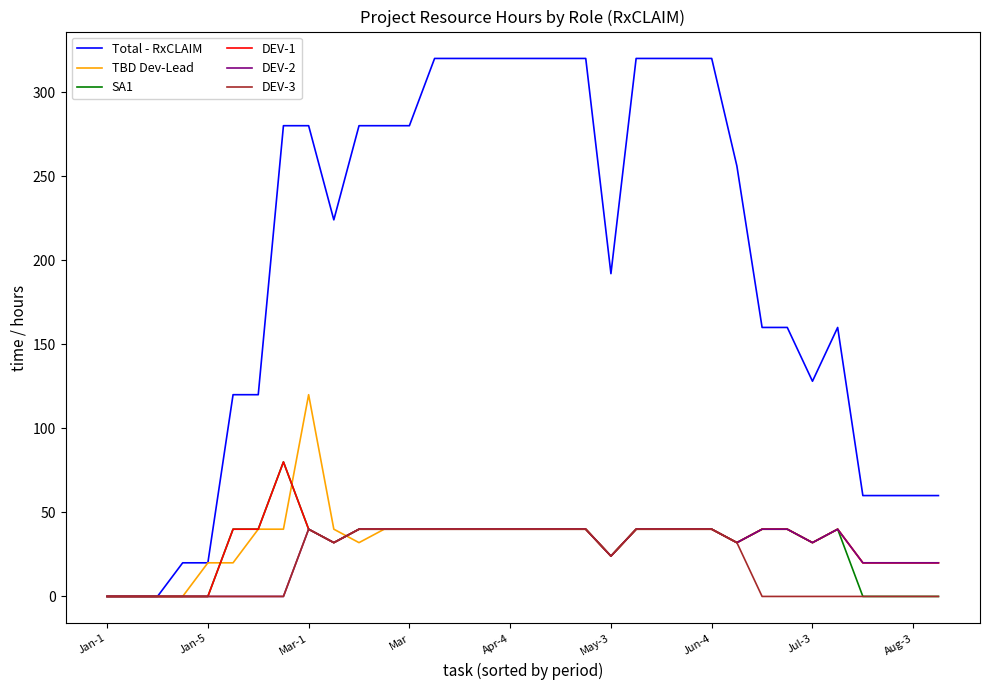

Which series has the widest spread of values?

Total - RxCLAIM